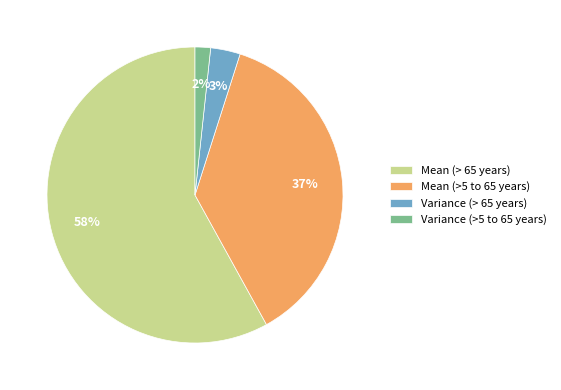

What percentage is the Mean (> 65 years) slice, to the nearest percent?

58%